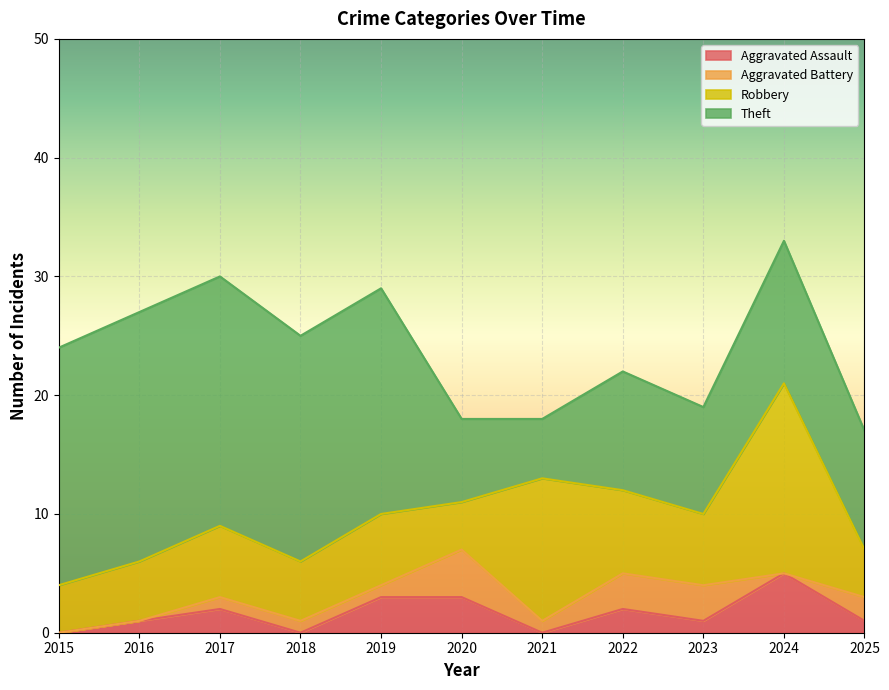

Is it true that Robbery equals 8 at 2019?

False